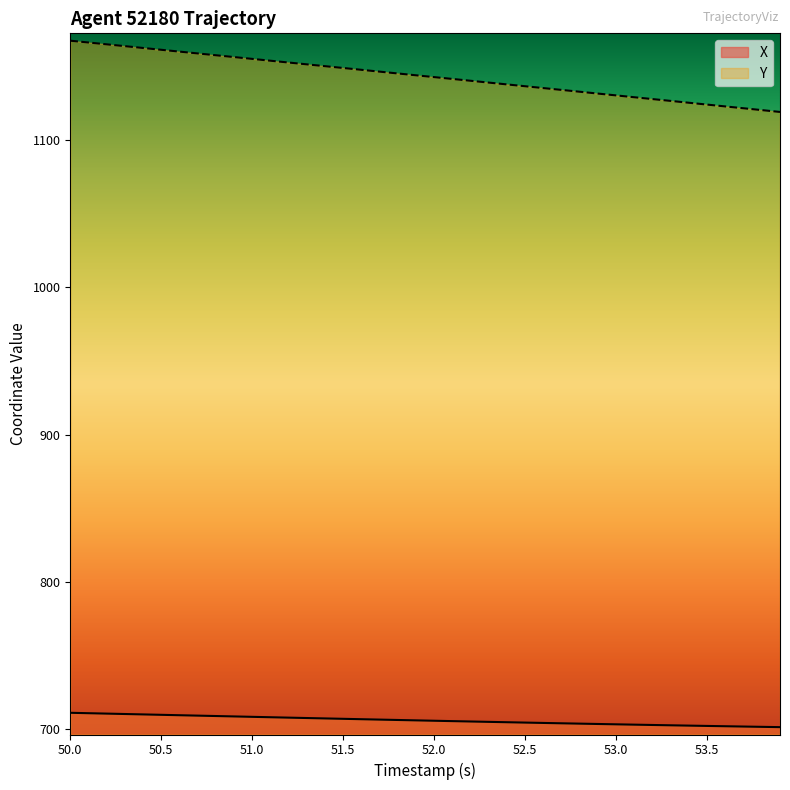

List the series in order of their peak value, highest first.

Y, X